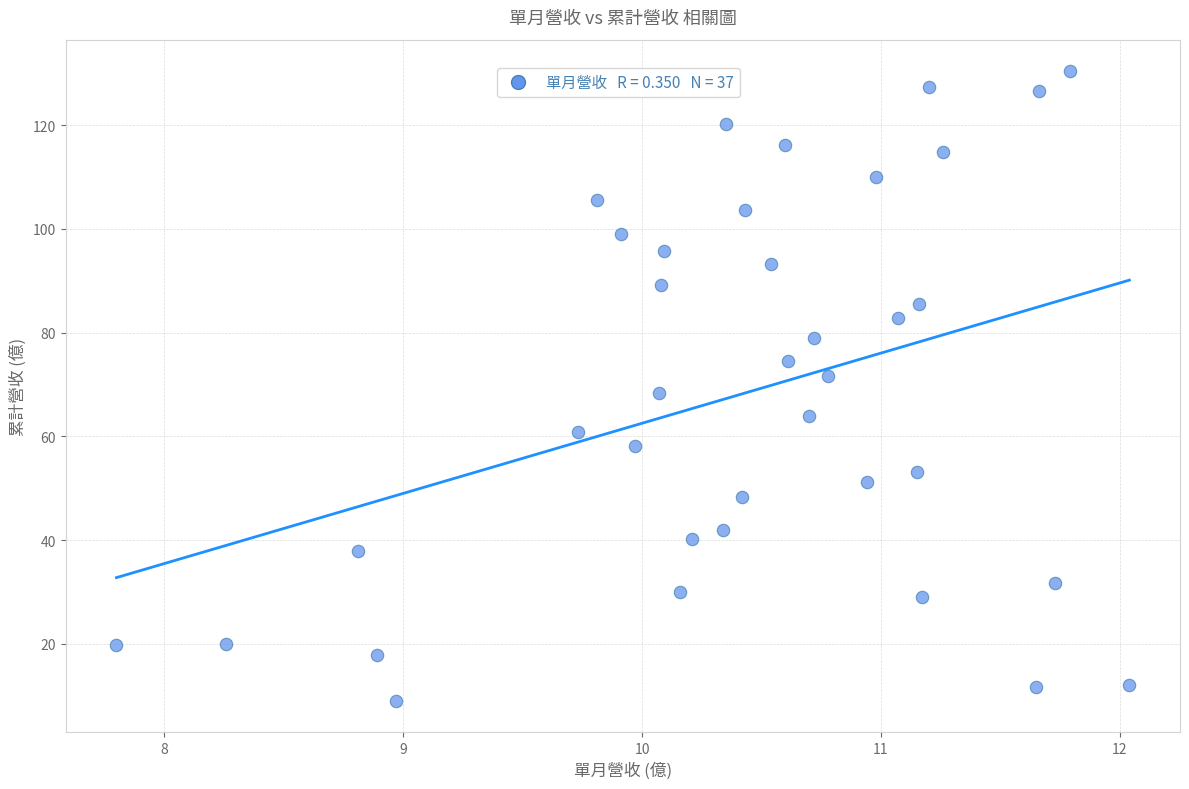

What is the range of Y values (max minus min)?

121.4